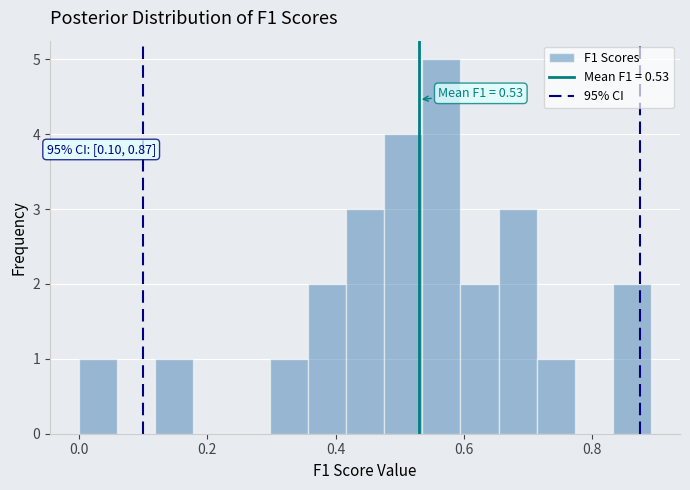

Read against the x-axis, roughly where is the centre of the tallest bar?

0.56